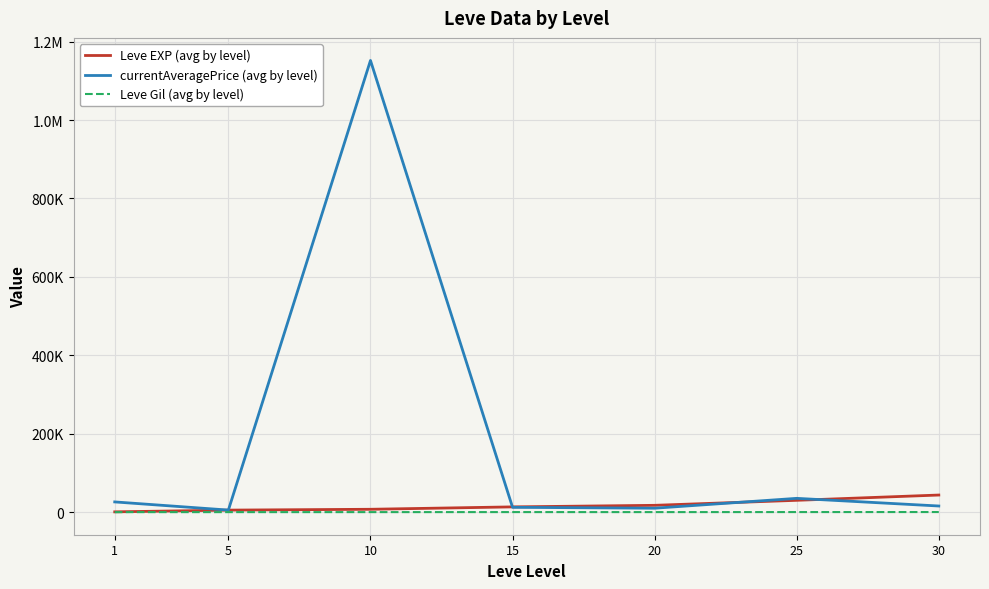

Does the chart display data point markers on the line(s)?

No